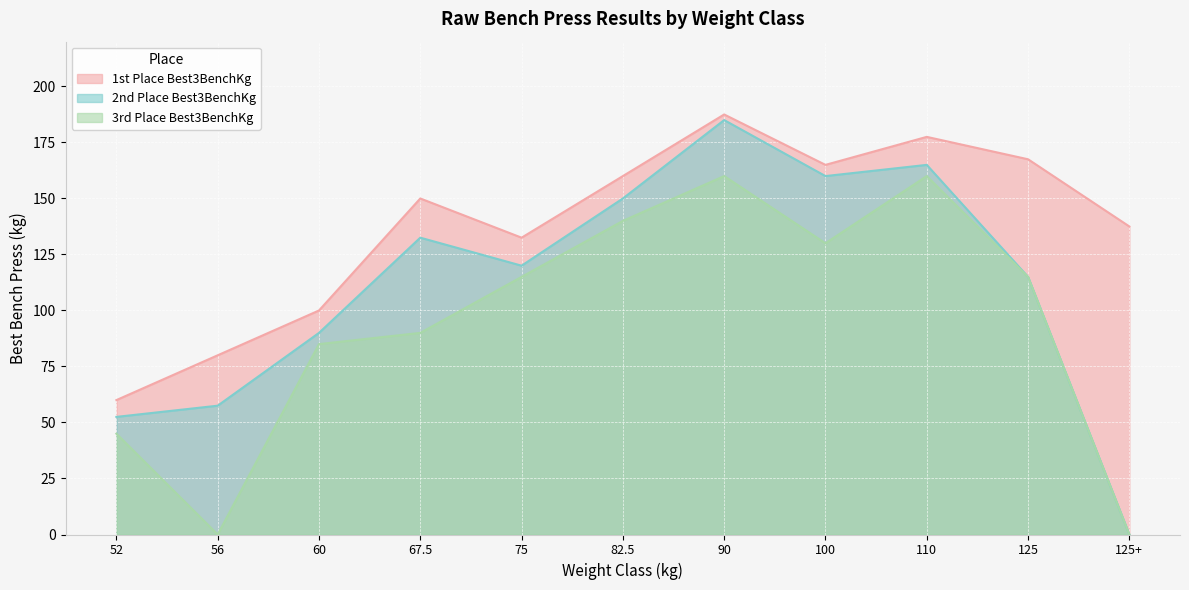

Is it true that 2nd Place Best3BenchKg equals 90.0 at 60?

True